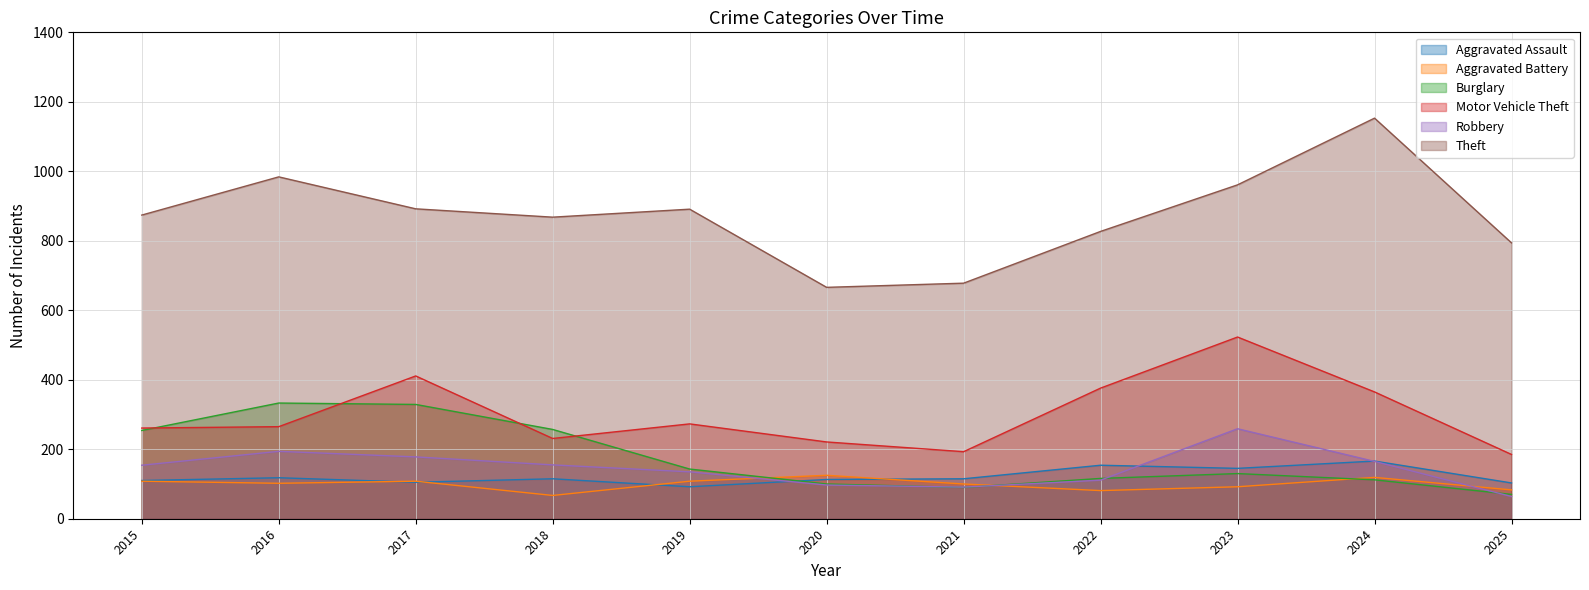

How many distinct data groups are displayed?

6